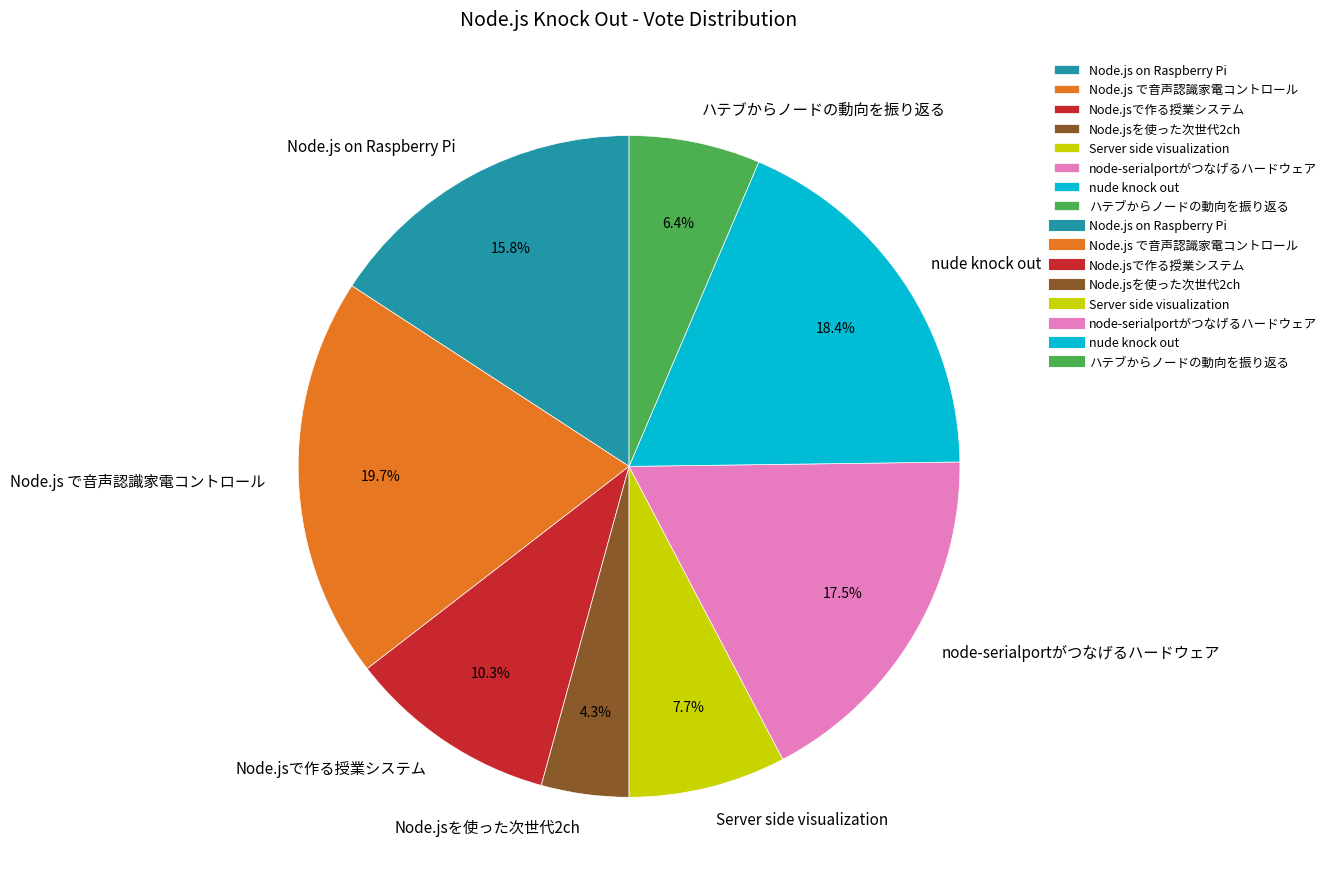

Which slice is the largest?

Node.js で音声認識家電コントロール